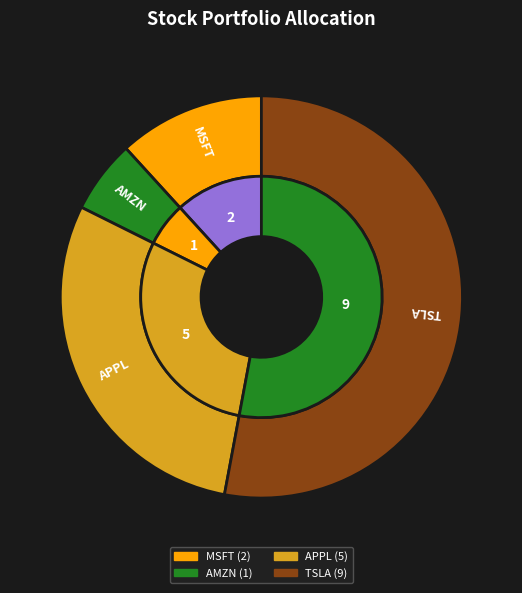

Rank the categories by value from lowest to highest.

AMZN, MSFT, APPL, TSLA